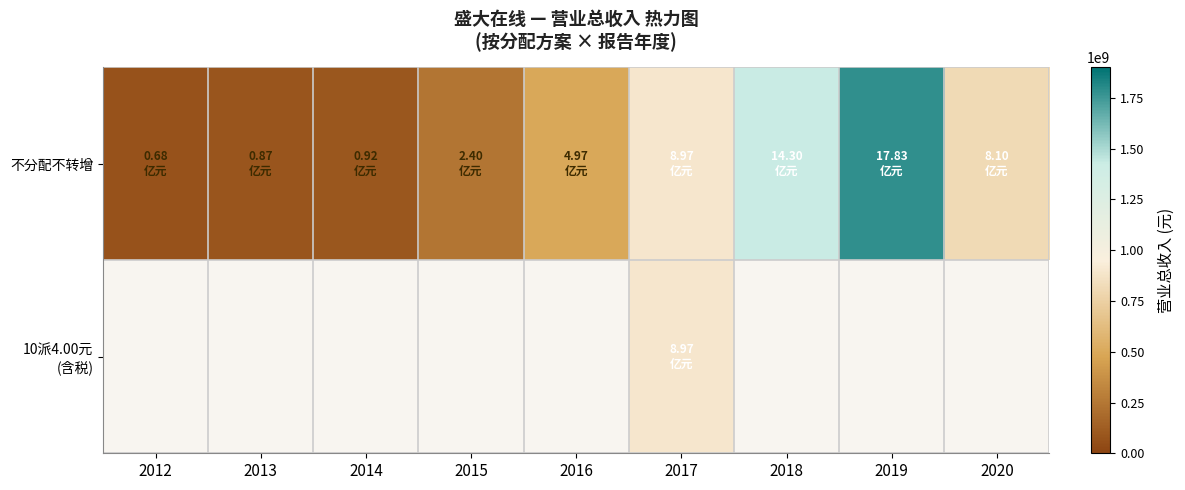

Where is 不分配不转增 nearest to the value 925737683?

2017